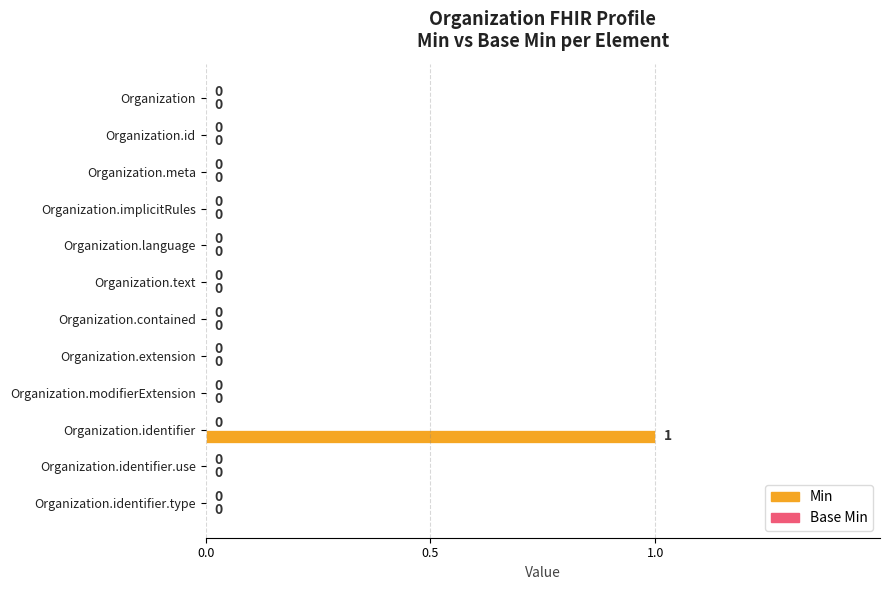

Which label corresponds to the largest value in the chart?

Organization.identifier